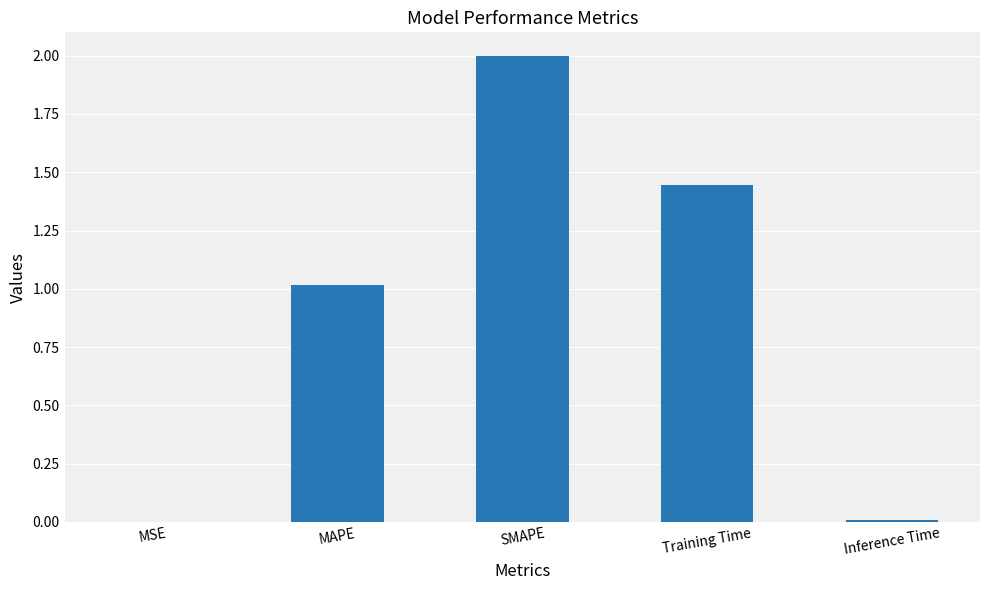

What is the ratio of the value at MAPE to the value at SMAPE?

0.5